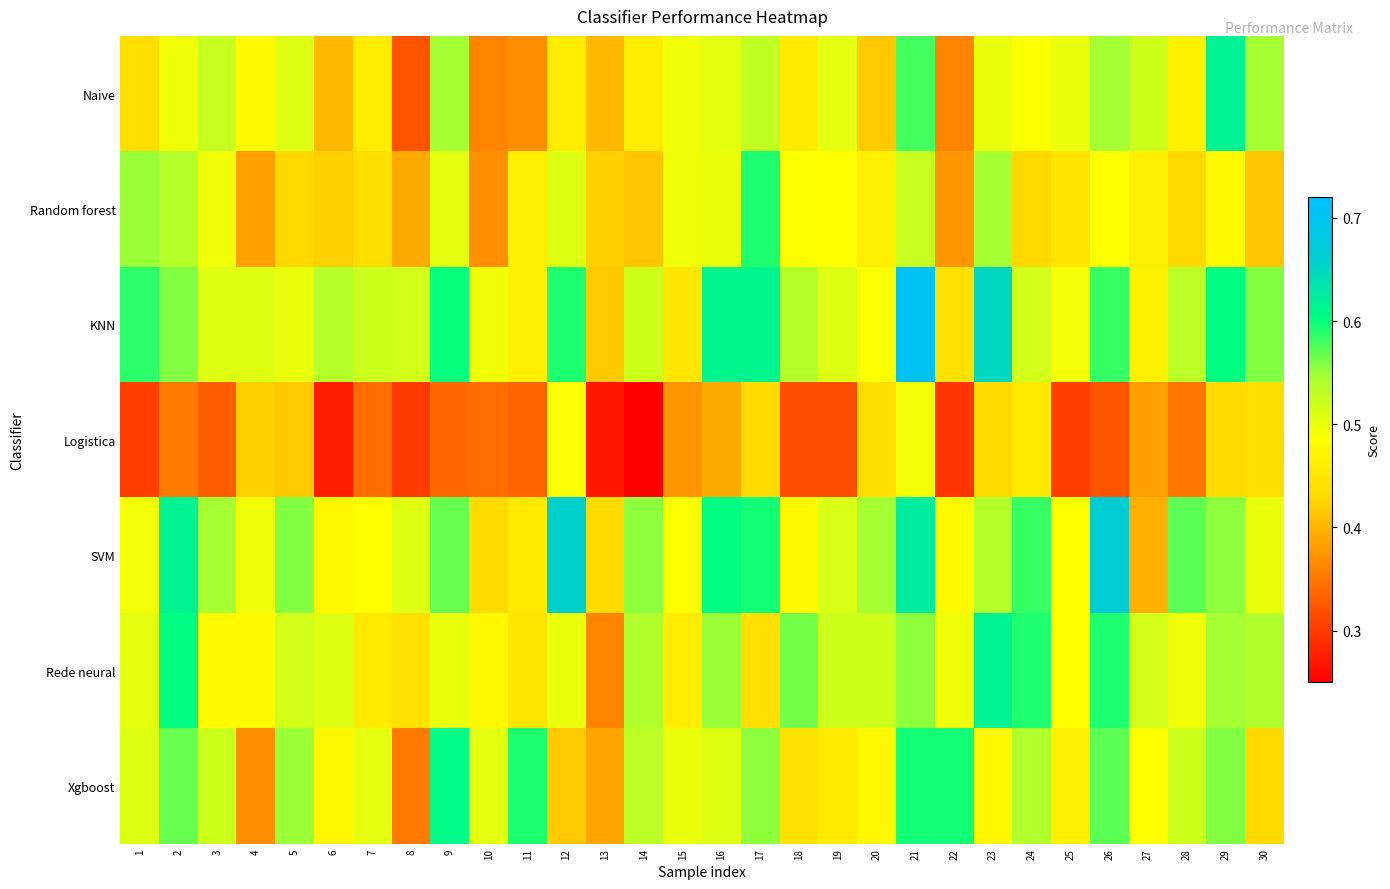

Reading right to left, list all the values displayed in this chart.

Naive: 30=0.5	29=0.6	28=0.5	27=0.5	26=0.5	25=0.5	24=0.5	23=0.5	22=0.4	21=0.6	20=0.4	19=0.5	18=0.5	17=0.5	16=0.5	15=0.5	14=0.5	13=0.4	12=0.5	11=0.4	10=0.4	9=0.5	8=0.3	7=0.5	6=0.4	5=0.5	4=0.5	3=0.5	2=0.5	1=0.4
Random forest: 30=0.4	29=0.5	28=0.4	27=0.5	26=0.5	25=0.4	24=0.4	23=0.5	22=0.4	21=0.5	20=0.5	19=0.5	18=0.5	17=0.6	16=0.5	15=0.5	14=0.4	13=0.4	12=0.5	11=0.5	10=0.4	9=0.5	8=0.4	7=0.4	6=0.4	5=0.4	4=0.4	3=0.5	2=0.5	1=0.6
KNN: 30=0.6	29=0.6	28=0.5	27=0.5	26=0.6	25=0.5	24=0.5	23=0.7	22=0.4	21=0.7	20=0.5	19=0.5	18=0.5	17=0.6	16=0.6	15=0.5	14=0.5	13=0.4	12=0.6	11=0.5	10=0.5	9=0.6	8=0.5	7=0.5	6=0.5	5=0.5	4=0.5	3=0.5	2=0.6	1=0.6
Logistica: 30=0.4	29=0.4	28=0.3	27=0.4	26=0.3	25=0.3	24=0.5	23=0.4	22=0.3	21=0.5	20=0.4	19=0.3	18=0.3	17=0.4	16=0.4	15=0.4	14=0.2	13=0.3	12=0.5	11=0.3	10=0.3	9=0.3	8=0.3	7=0.3	6=0.3	5=0.4	4=0.4	3=0.3	2=0.4	1=0.3
SVM: 30=0.5	29=0.6	28=0.6	27=0.4	26=0.7	25=0.5	24=0.6	23=0.5	22=0.5	21=0.6	20=0.5	19=0.5	18=0.5	17=0.6	16=0.6	15=0.5	14=0.6	13=0.4	12=0.7	11=0.5	10=0.4	9=0.6	8=0.5	7=0.5	6=0.5	5=0.6	4=0.5	3=0.5	2=0.6	1=0.5
Rede neural: 30=0.5	29=0.5	28=0.5	27=0.5	26=0.6	25=0.5	24=0.6	23=0.6	22=0.5	21=0.6	20=0.5	19=0.5	18=0.6	17=0.4	16=0.6	15=0.5	14=0.5	13=0.4	12=0.5	11=0.5	10=0.5	9=0.5	8=0.4	7=0.5	6=0.5	5=0.5	4=0.5	3=0.5	2=0.6	1=0.5
Xgboost: 30=0.4	29=0.6	28=0.5	27=0.5	26=0.6	25=0.5	24=0.5	23=0.5	22=0.6	21=0.6	20=0.5	19=0.5	18=0.4	17=0.6	16=0.5	15=0.5	14=0.5	13=0.4	12=0.4	11=0.6	10=0.5	9=0.6	8=0.4	7=0.5	6=0.5	5=0.6	4=0.4	3=0.5	2=0.6	1=0.5